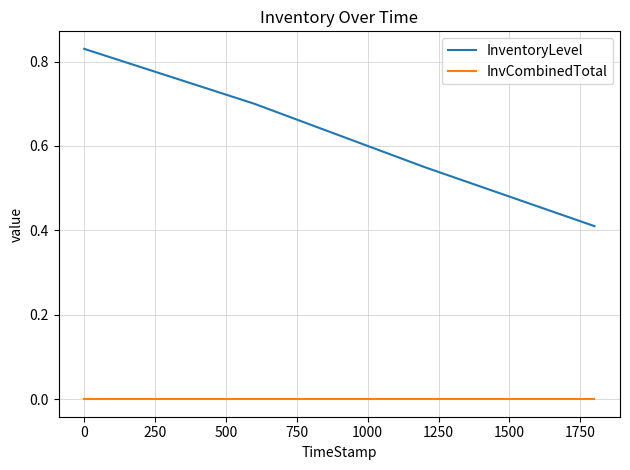

True or false: InvCombinedTotal has more than 1 interior local peaks.

False